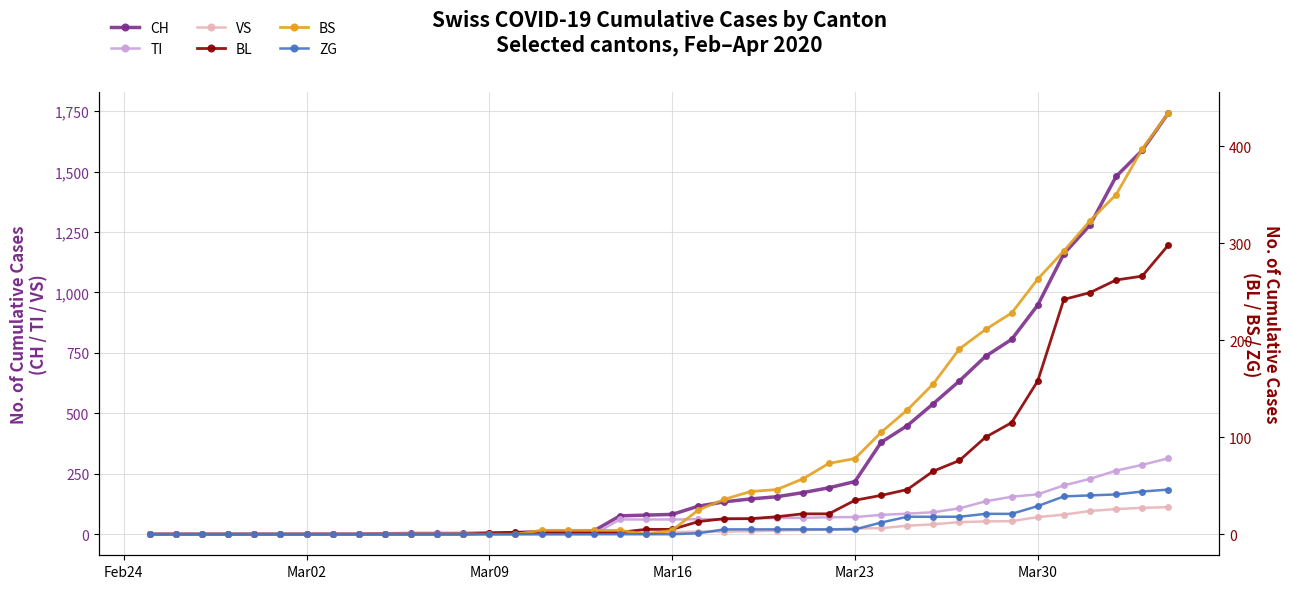

How many data points does each series have?

40